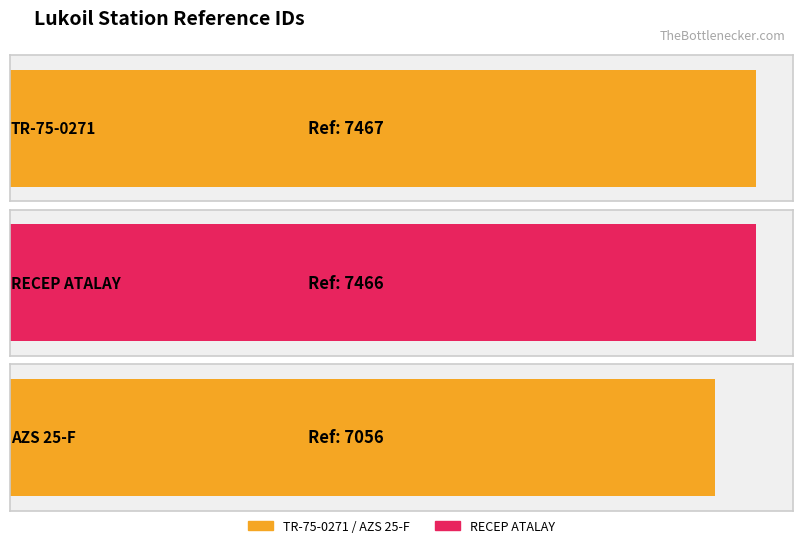

Approximately how many times larger is the value at AZS 25-F compared to TR-75-0271?

0.9